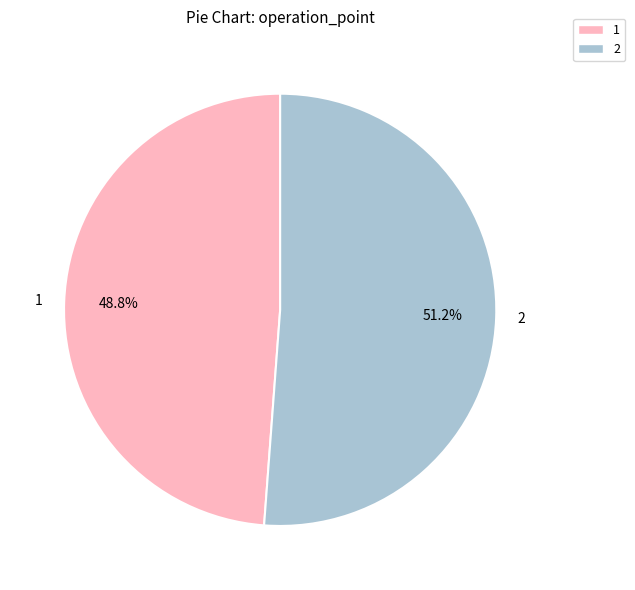

The 1 slice represents 43% of the pie. True or false?

False